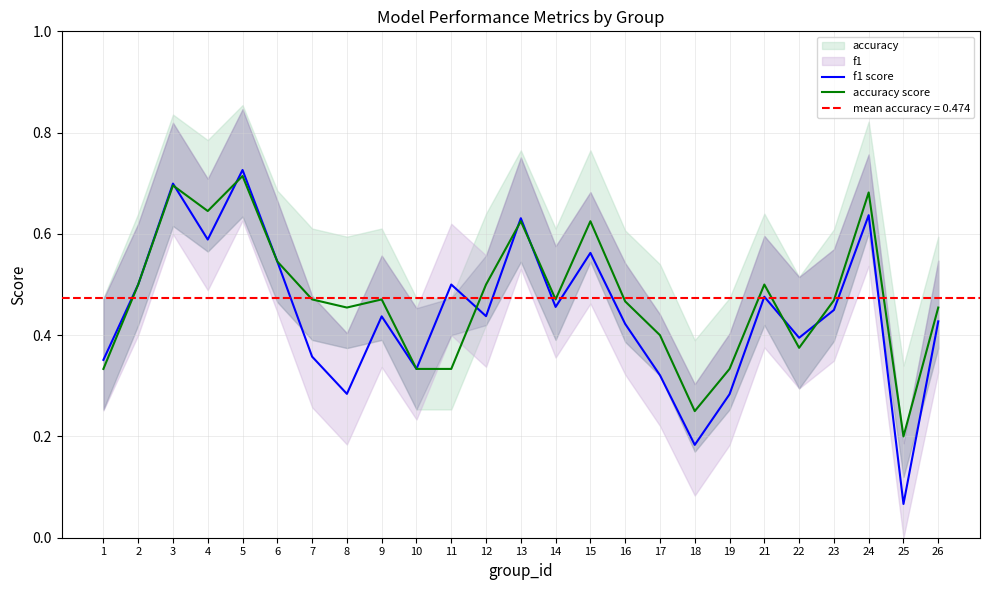

What is the average value of the accuracy score series?

0.5